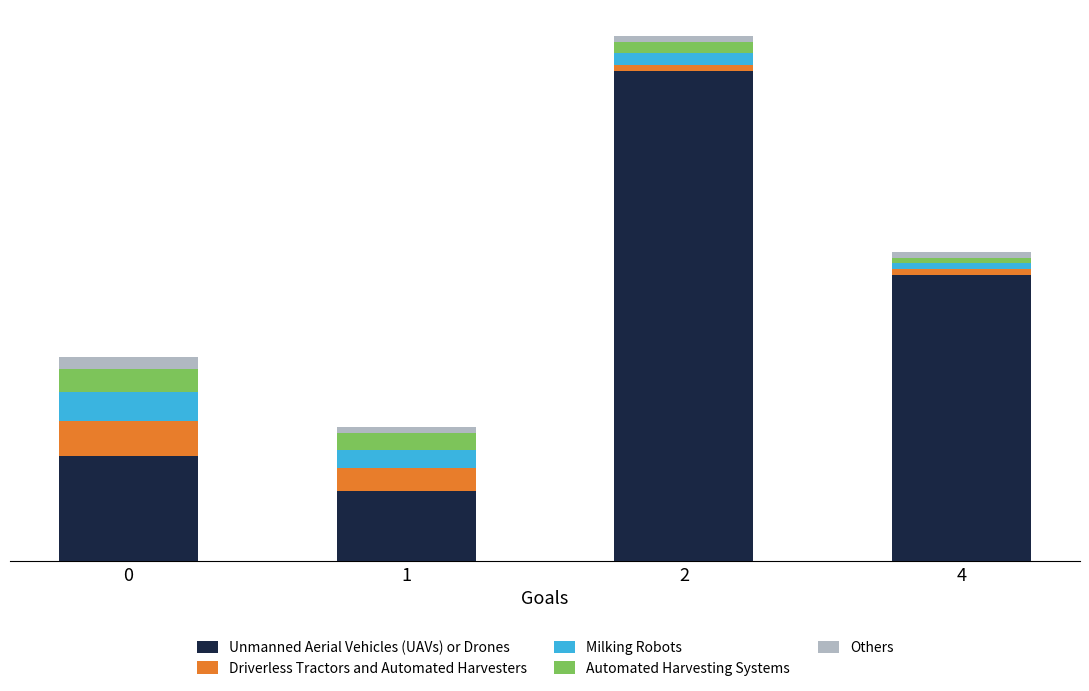

What is the total value across all series at 4?

53